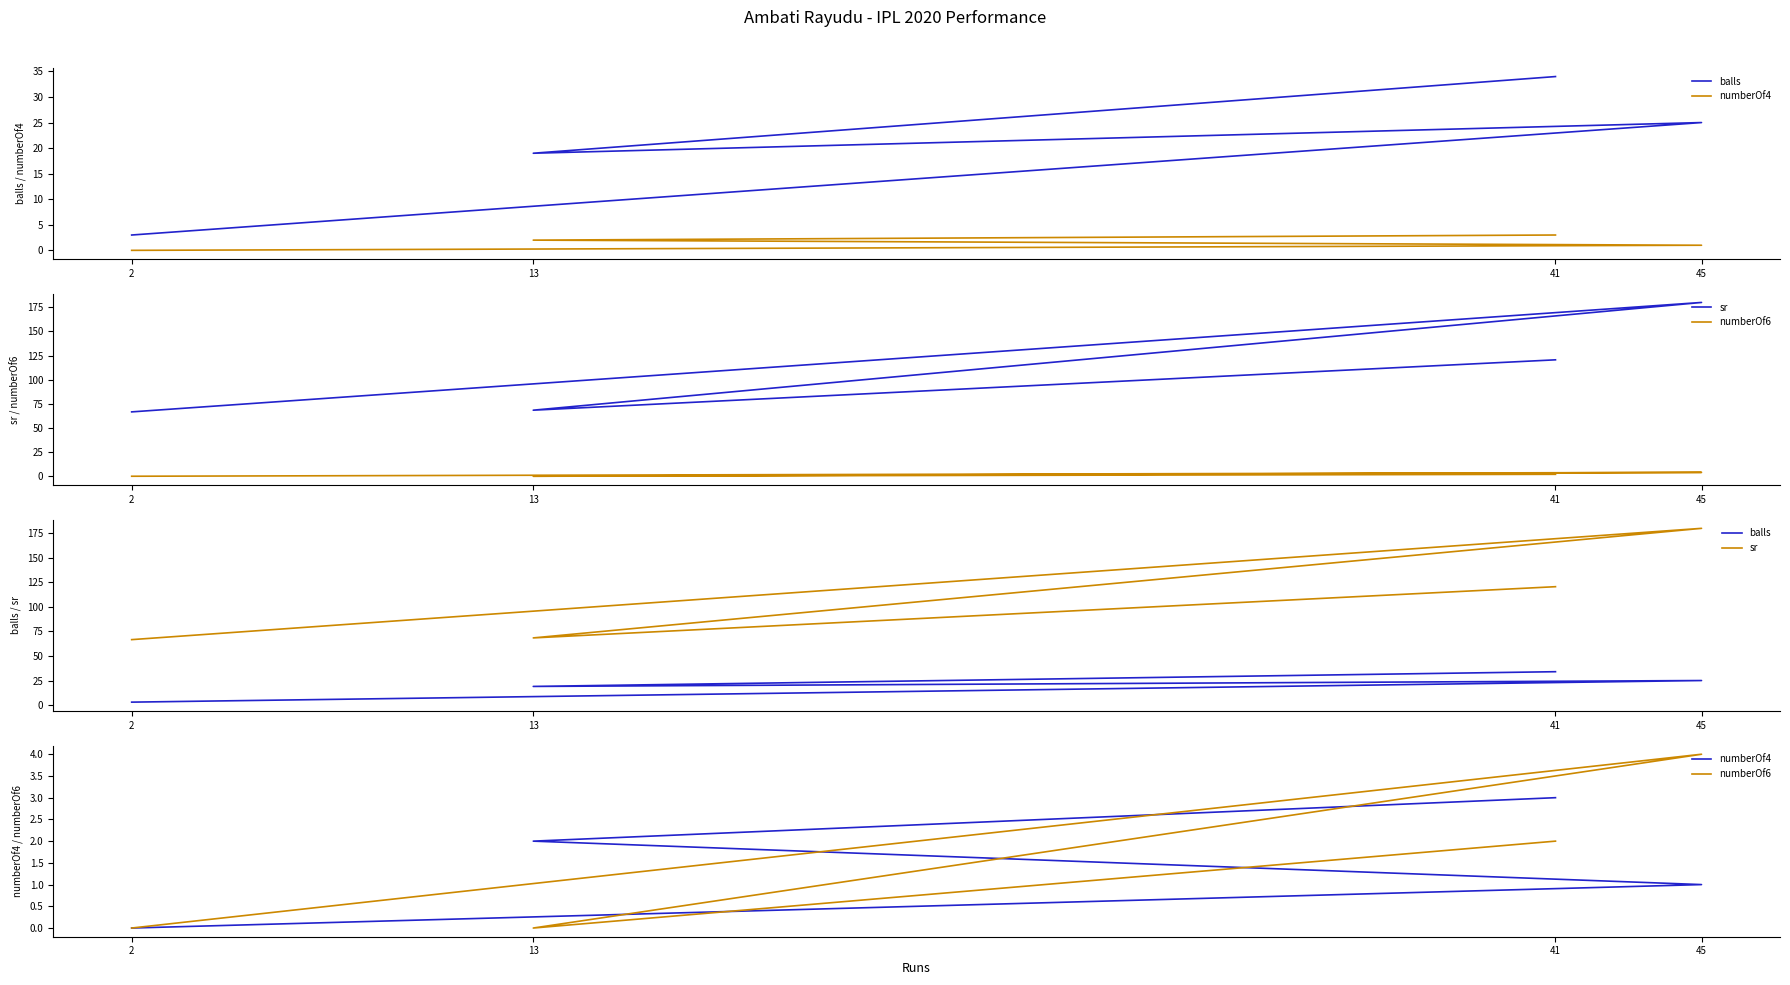

Count the numberOf4 values in the range 1 to 3.

3